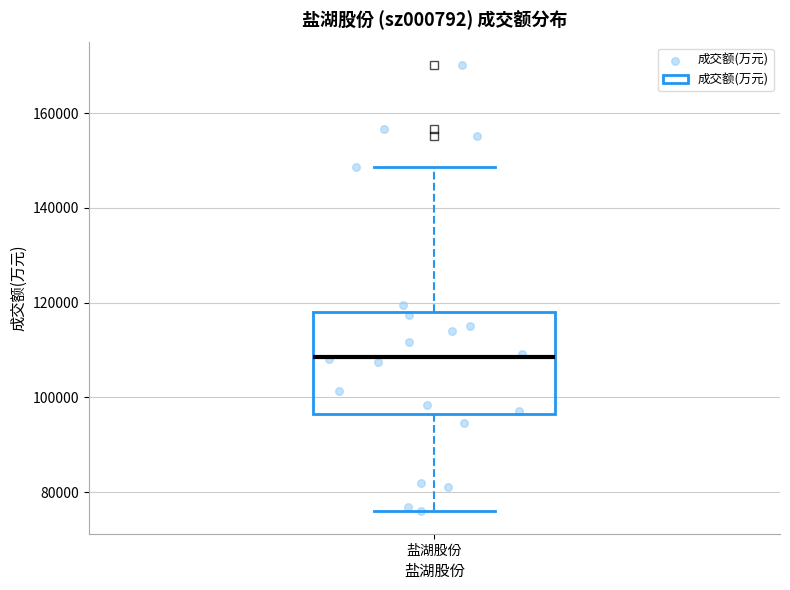

Where is the upper edge of the box for 盐湖股份 on the y-axis? The values are not printed on the chart, so give them approximately, as read against the axis.

118000